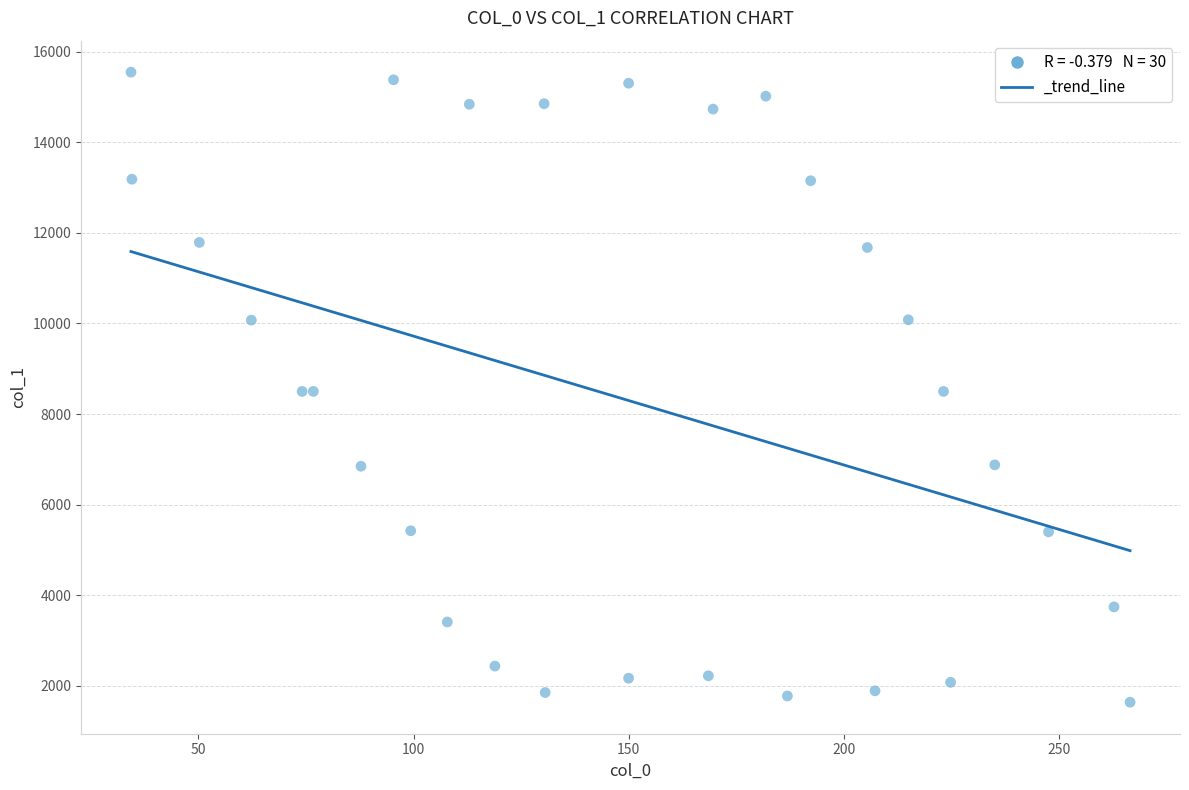

What is the range of X values (max minus min)?

232.3